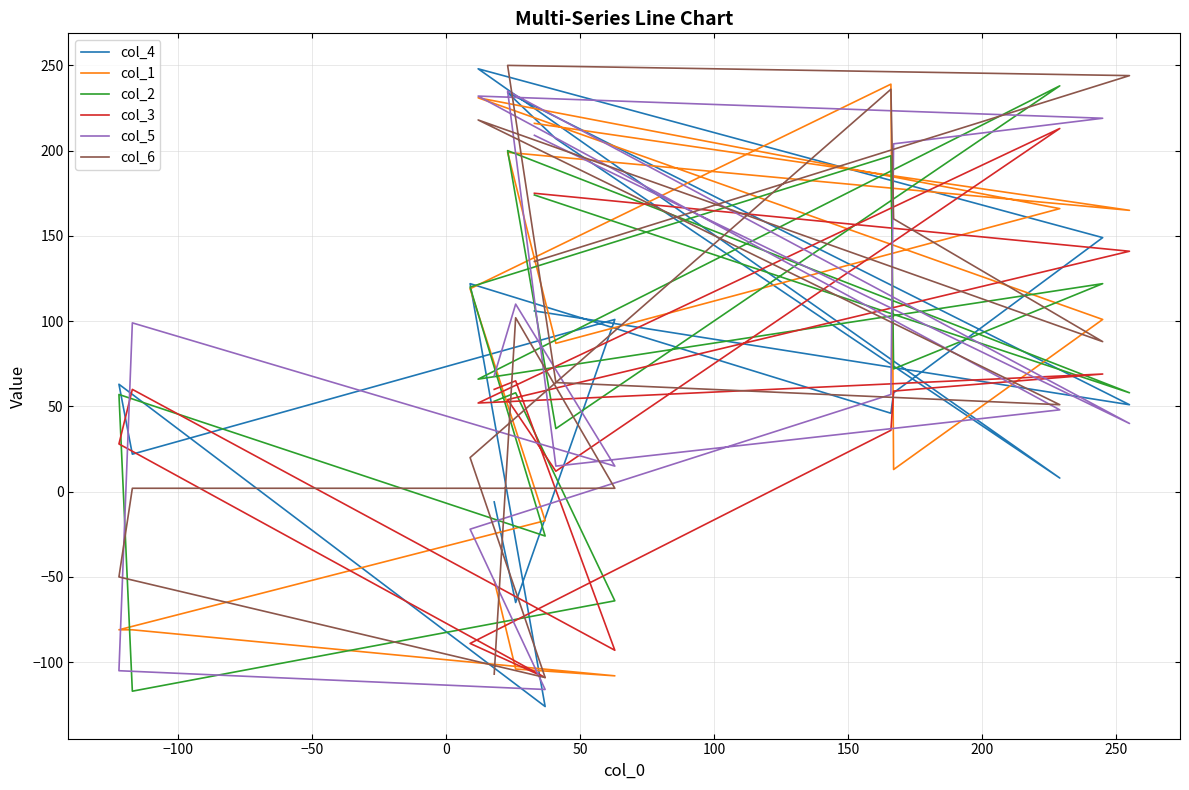

How many lines are shown in the chart?

6